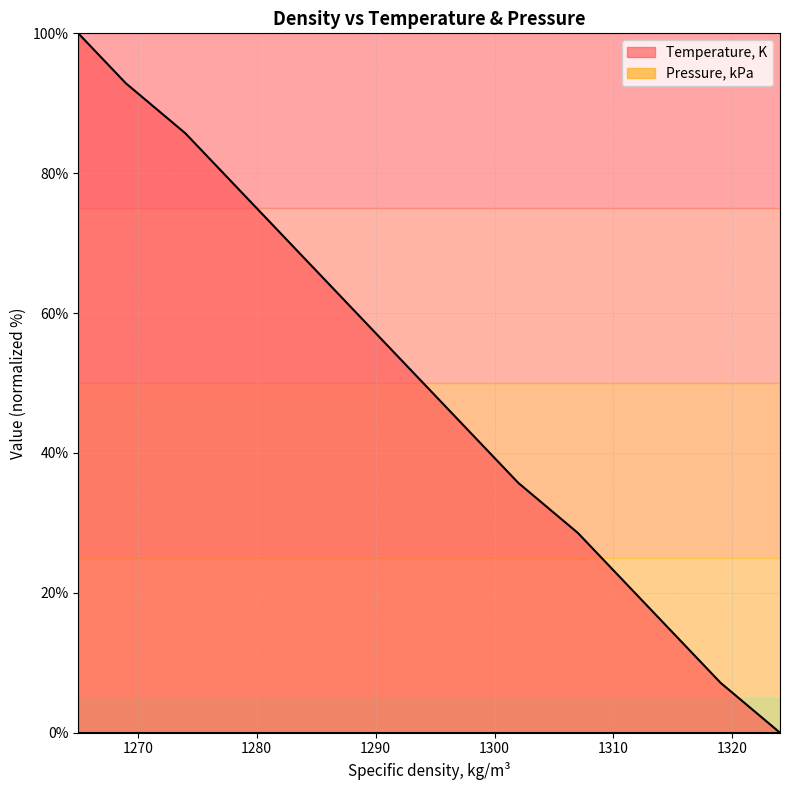

The value at 1324 is 0.0. True or false?

True